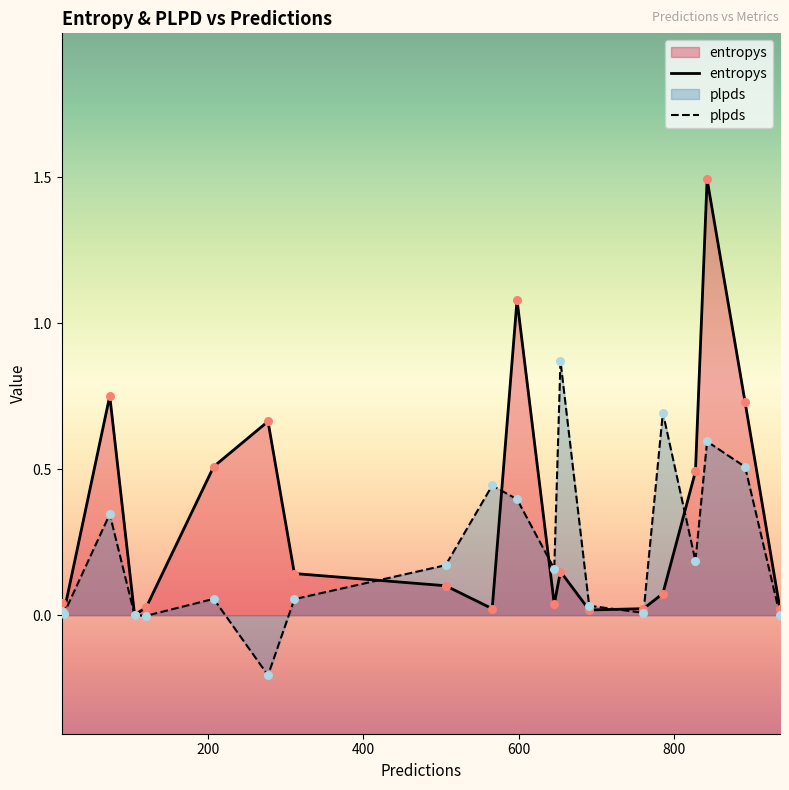

Which series has the widest spread of Y values?

entropys